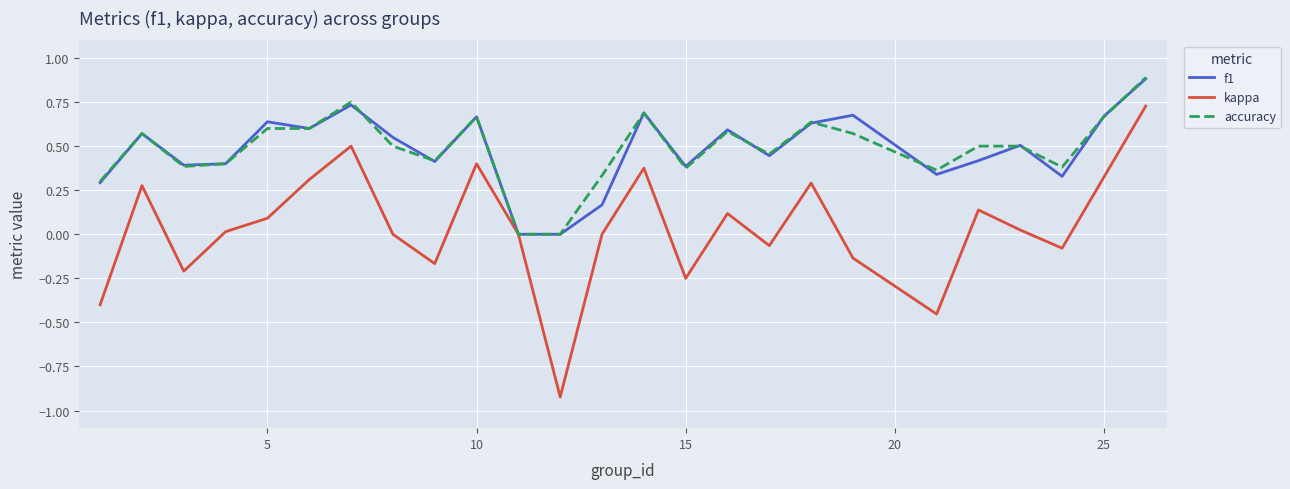

Which series has the widest spread of values?

kappa